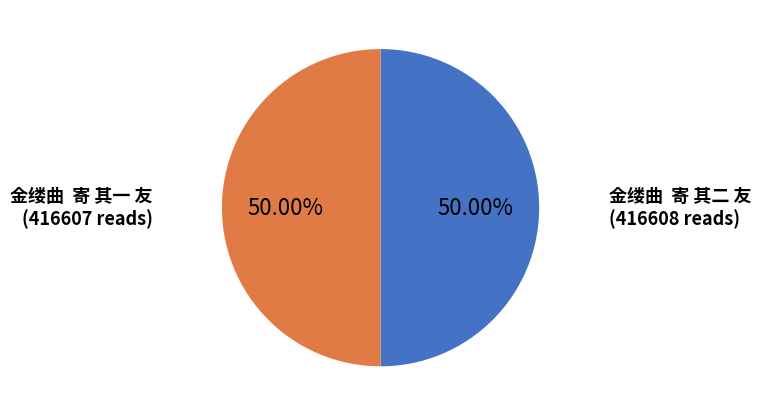

Do 金缕曲 寄 其一 友 and 金缕曲 寄 其二 友 together represent more than half of the pie?

Yes